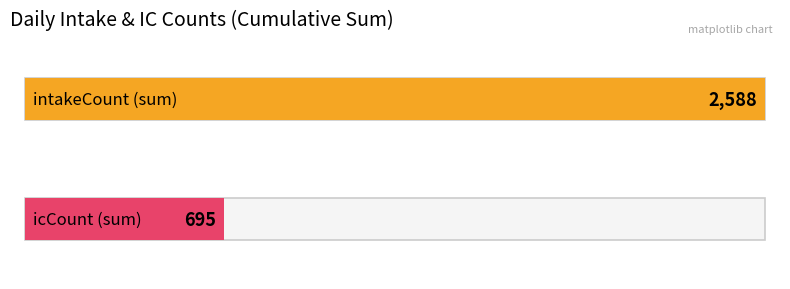

What are all the series names shown in the legend?

intakeCount, icCount